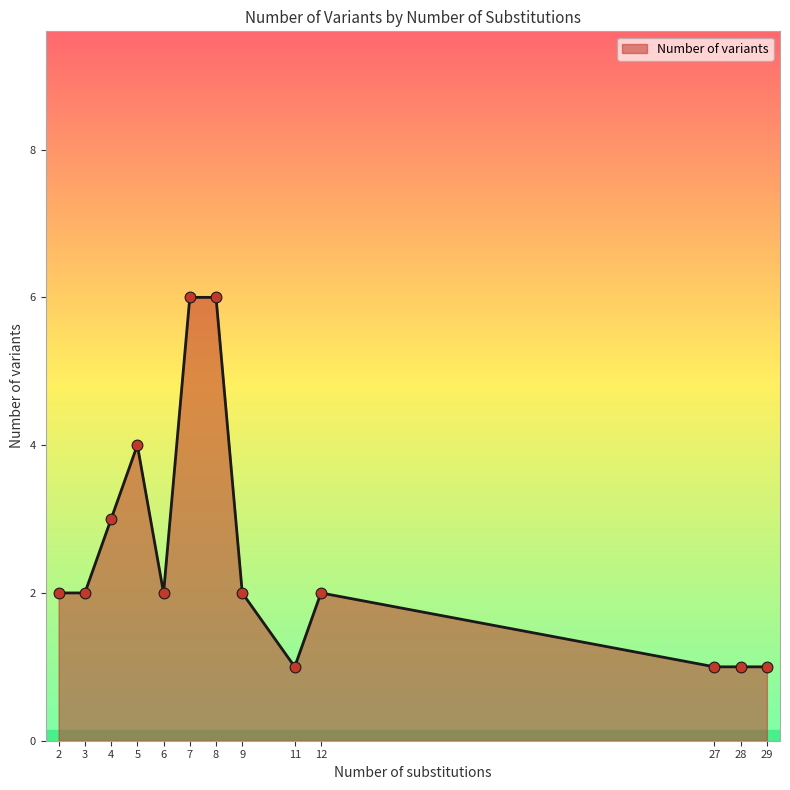

What is the ratio of the value at 29 to the value at 6?

0.5